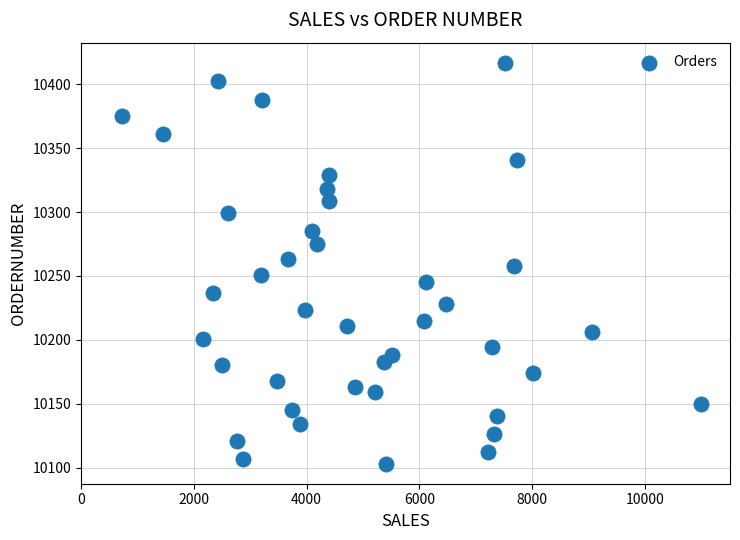

What is the range of Y values (max minus min)?

314